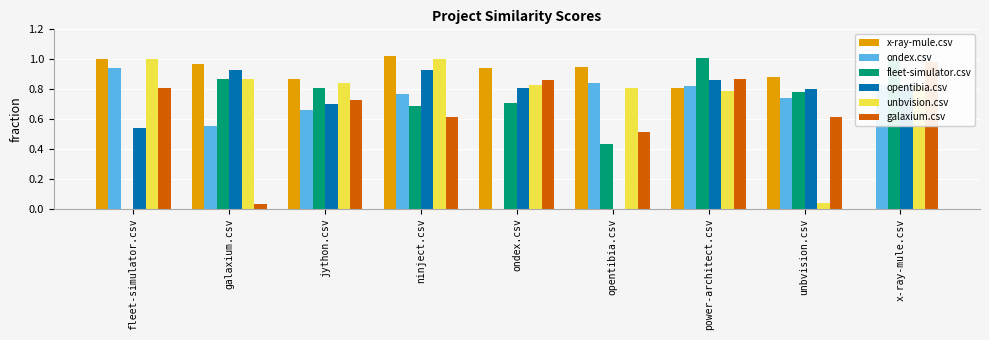

Reading left to right, transcribe all the data shown in this chart.

x-ray-mule.csv: fleet-simulator.csv=1.0	galaxium.csv=1.0	jython.csv=0.9	ninject.csv=1.0	ondex.csv=0.9	opentibia.csv=0.9	power-architect.csv=0.8	unbvision.csv=0.9	x-ray-mule.csv=0.0
ondex.csv: fleet-simulator.csv=0.9	galaxium.csv=0.6	jython.csv=0.7	ninject.csv=0.8	ondex.csv=0.0	opentibia.csv=0.8	power-architect.csv=0.8	unbvision.csv=0.7	x-ray-mule.csv=0.8
fleet-simulator.csv: fleet-simulator.csv=0.0	galaxium.csv=0.9	jython.csv=0.8	ninject.csv=0.7	ondex.csv=0.7	opentibia.csv=0.4	power-architect.csv=1.0	unbvision.csv=0.8	x-ray-mule.csv=1.0
opentibia.csv: fleet-simulator.csv=0.5	galaxium.csv=0.9	jython.csv=0.7	ninject.csv=0.9	ondex.csv=0.8	opentibia.csv=0.0	power-architect.csv=0.9	unbvision.csv=0.8	x-ray-mule.csv=0.8
unbvision.csv: fleet-simulator.csv=1.0	galaxium.csv=0.9	jython.csv=0.8	ninject.csv=1.0	ondex.csv=0.8	opentibia.csv=0.8	power-architect.csv=0.8	unbvision.csv=0.0	x-ray-mule.csv=0.8
galaxium.csv: fleet-simulator.csv=0.8	galaxium.csv=0.0	jython.csv=0.7	ninject.csv=0.6	ondex.csv=0.9	opentibia.csv=0.5	power-architect.csv=0.9	unbvision.csv=0.6	x-ray-mule.csv=1.0